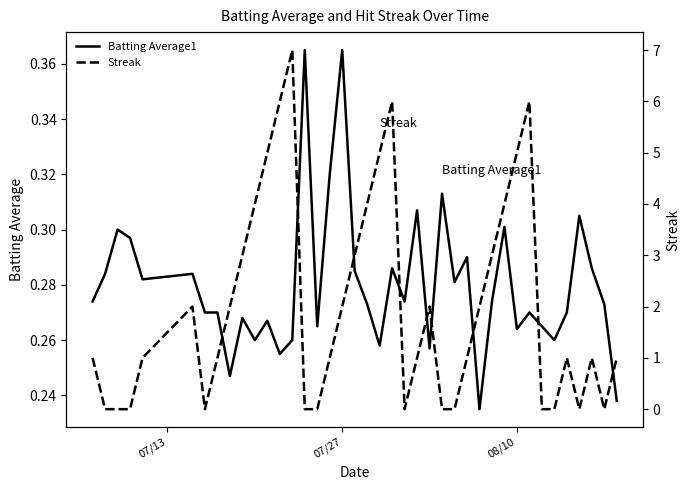

How many lines are shown in the chart?

2